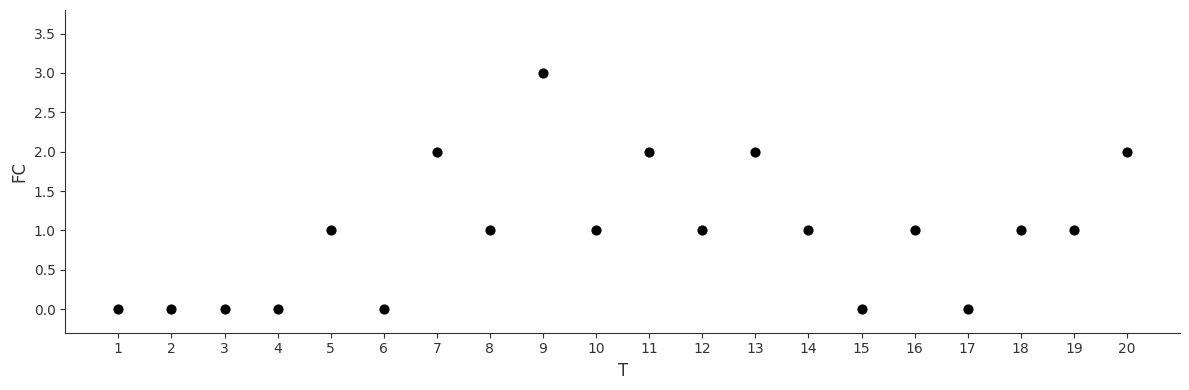

What is the range of Y values (max minus min)?

3